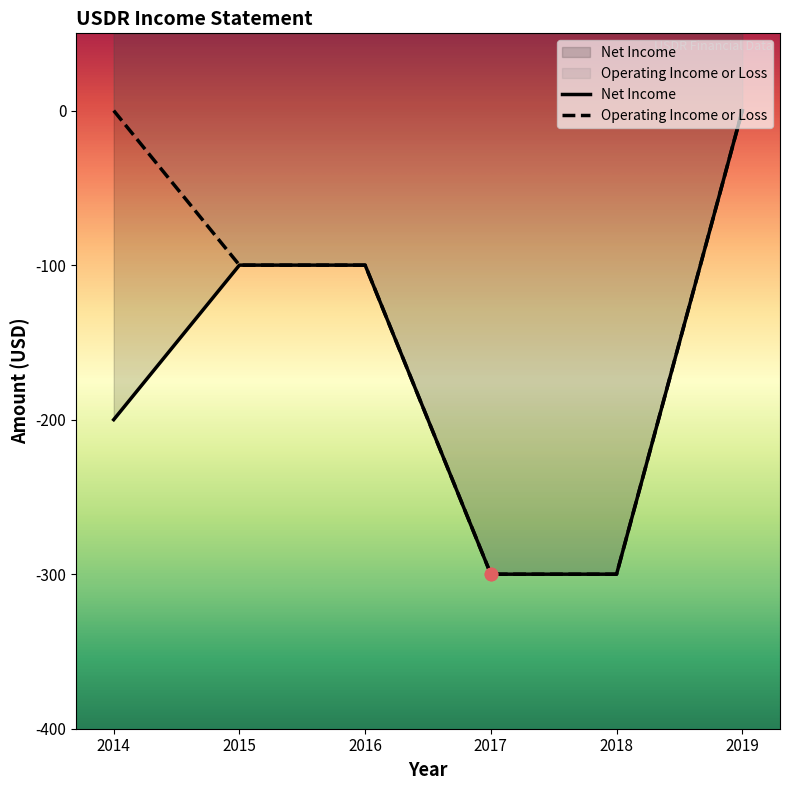

What are all the series names shown in the legend?

Net Income, Operating Income or Loss